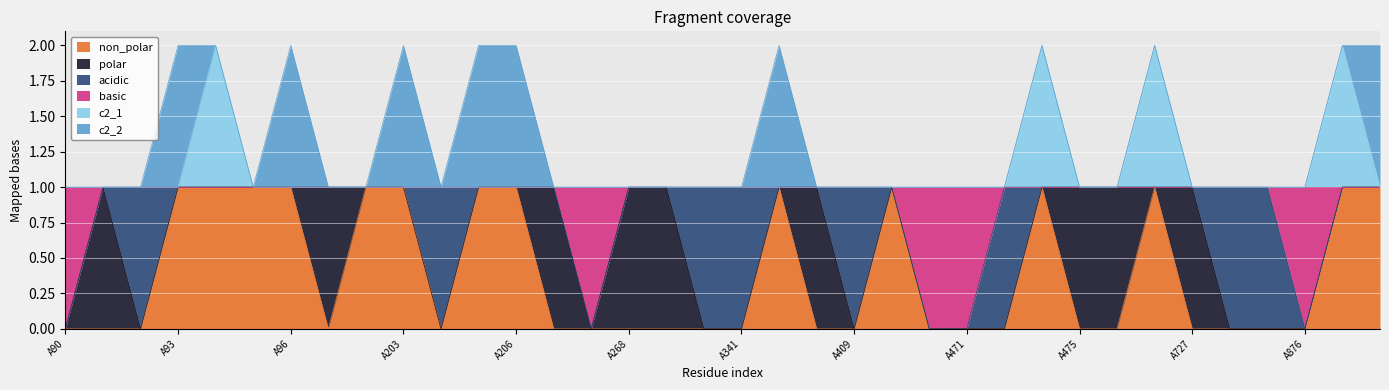

How many lines are shown in the chart?

6